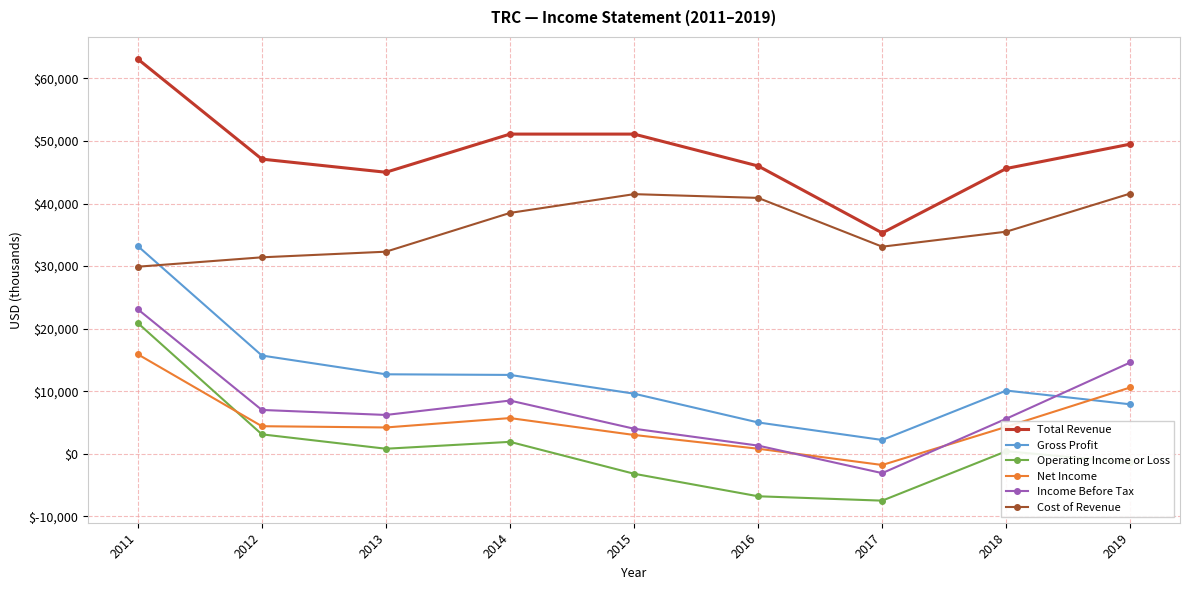

Does the chart have visible grid lines?

Yes